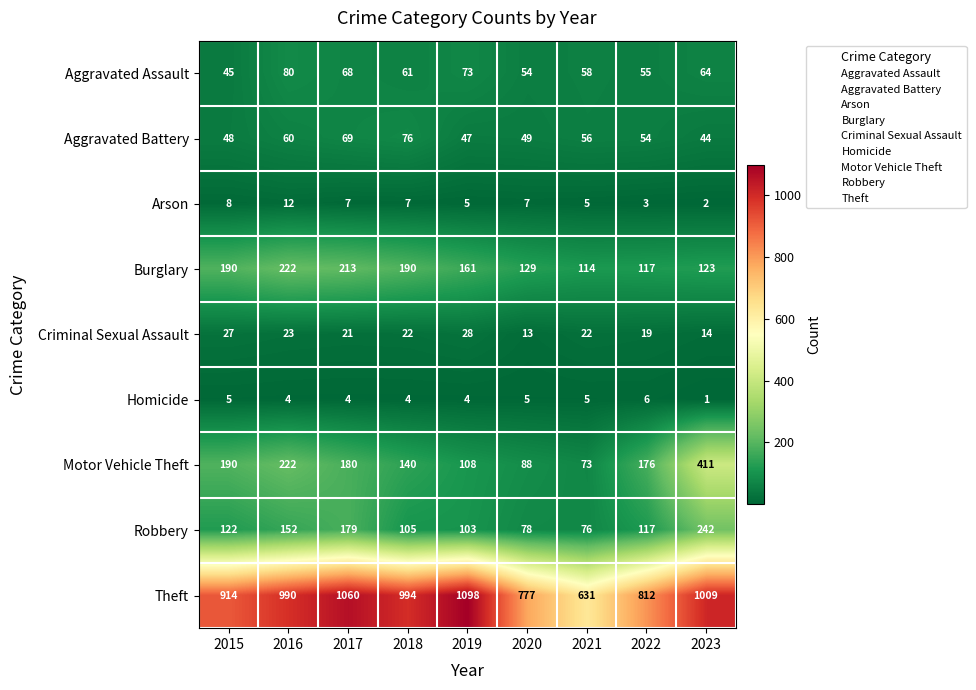

Which series has the largest range (max minus min)?

Theft